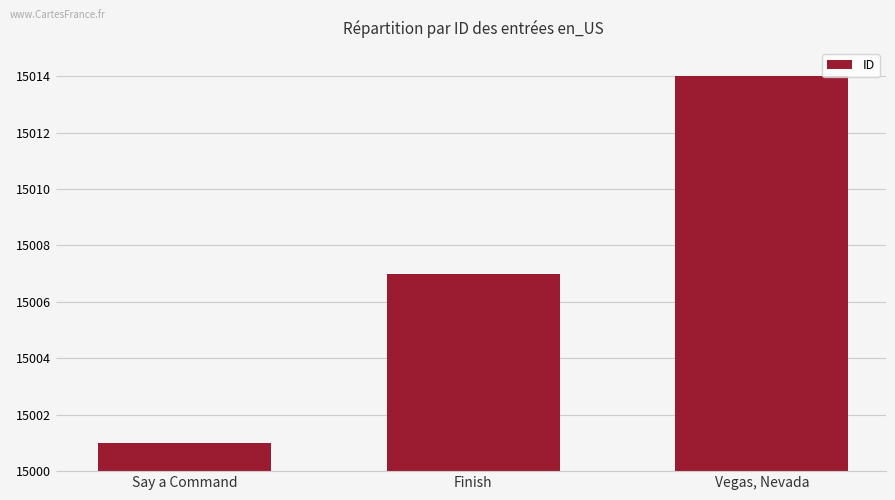

Reading right to left, transcribe all the data shown in this chart.

15014	15007	15001